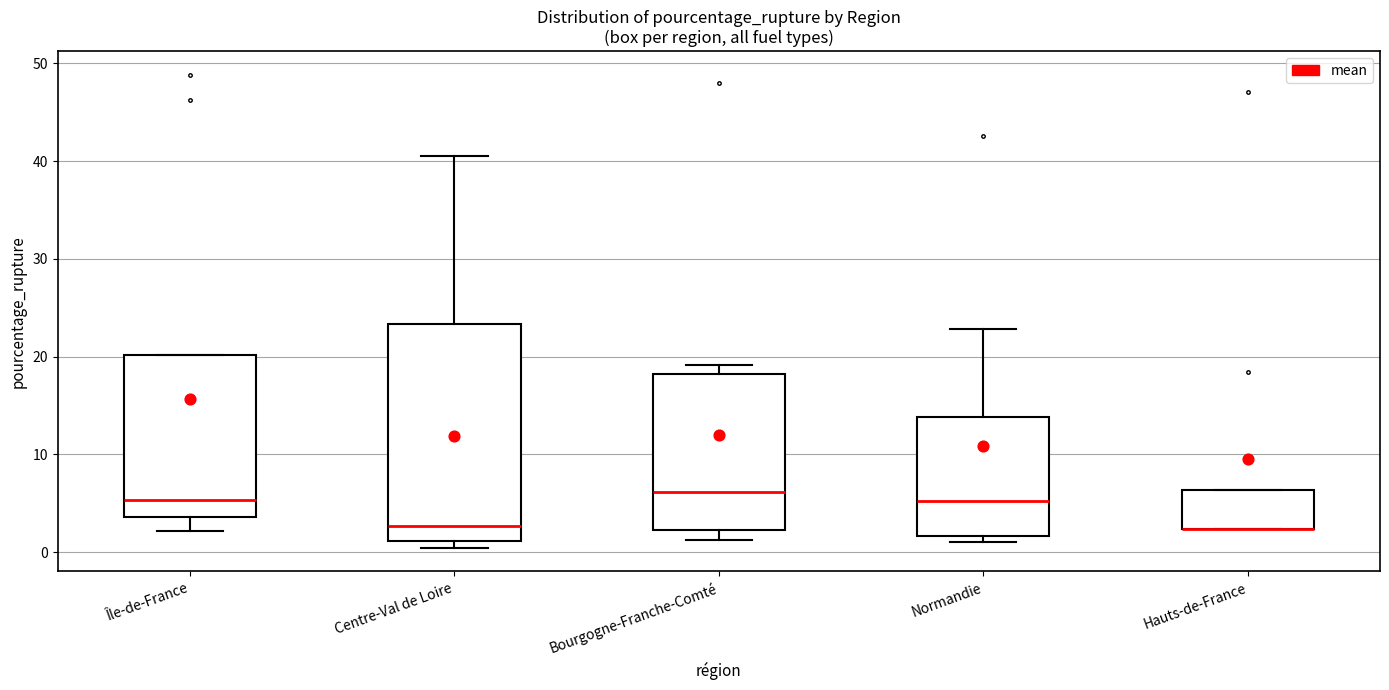

Where is the upper edge of the box for Normandie on the y-axis? The values are not printed on the chart, so give them approximately, as read against the axis.

14